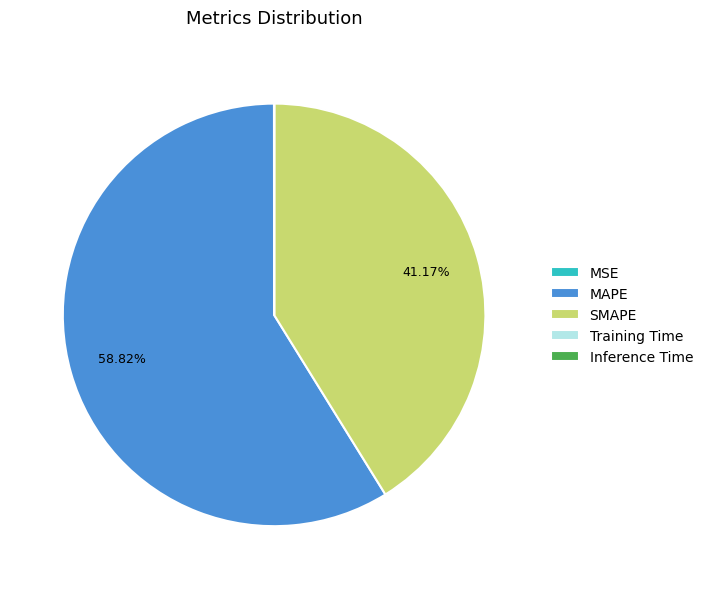

Does any single category account for the majority?

Yes